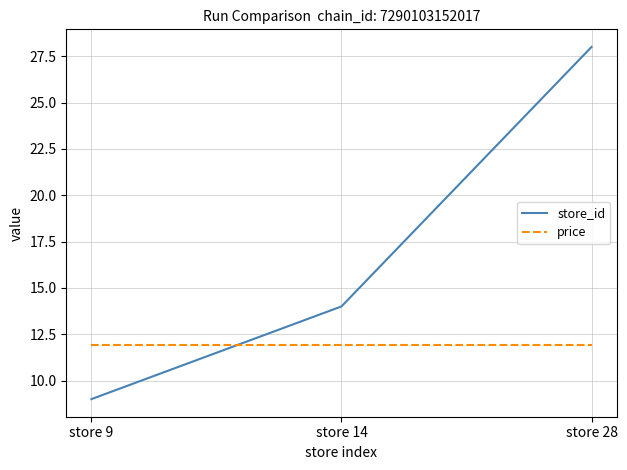

List the series in order of their overall mean, lowest first.

price, store_id